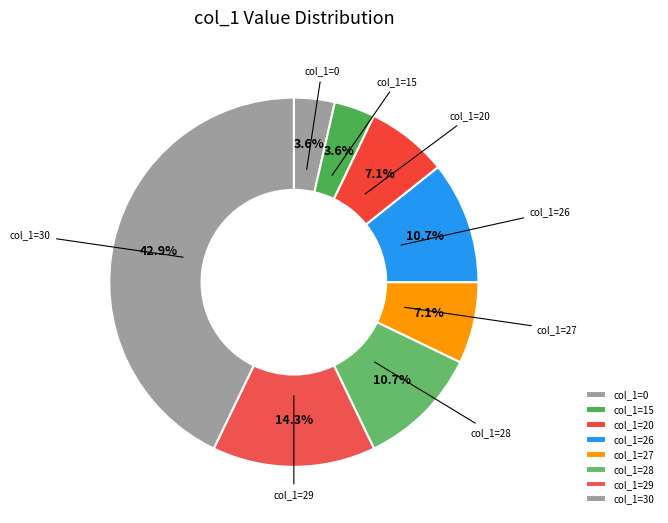

Combined, what portion of the pie is col_1=26 and col_1=30?

53.6%